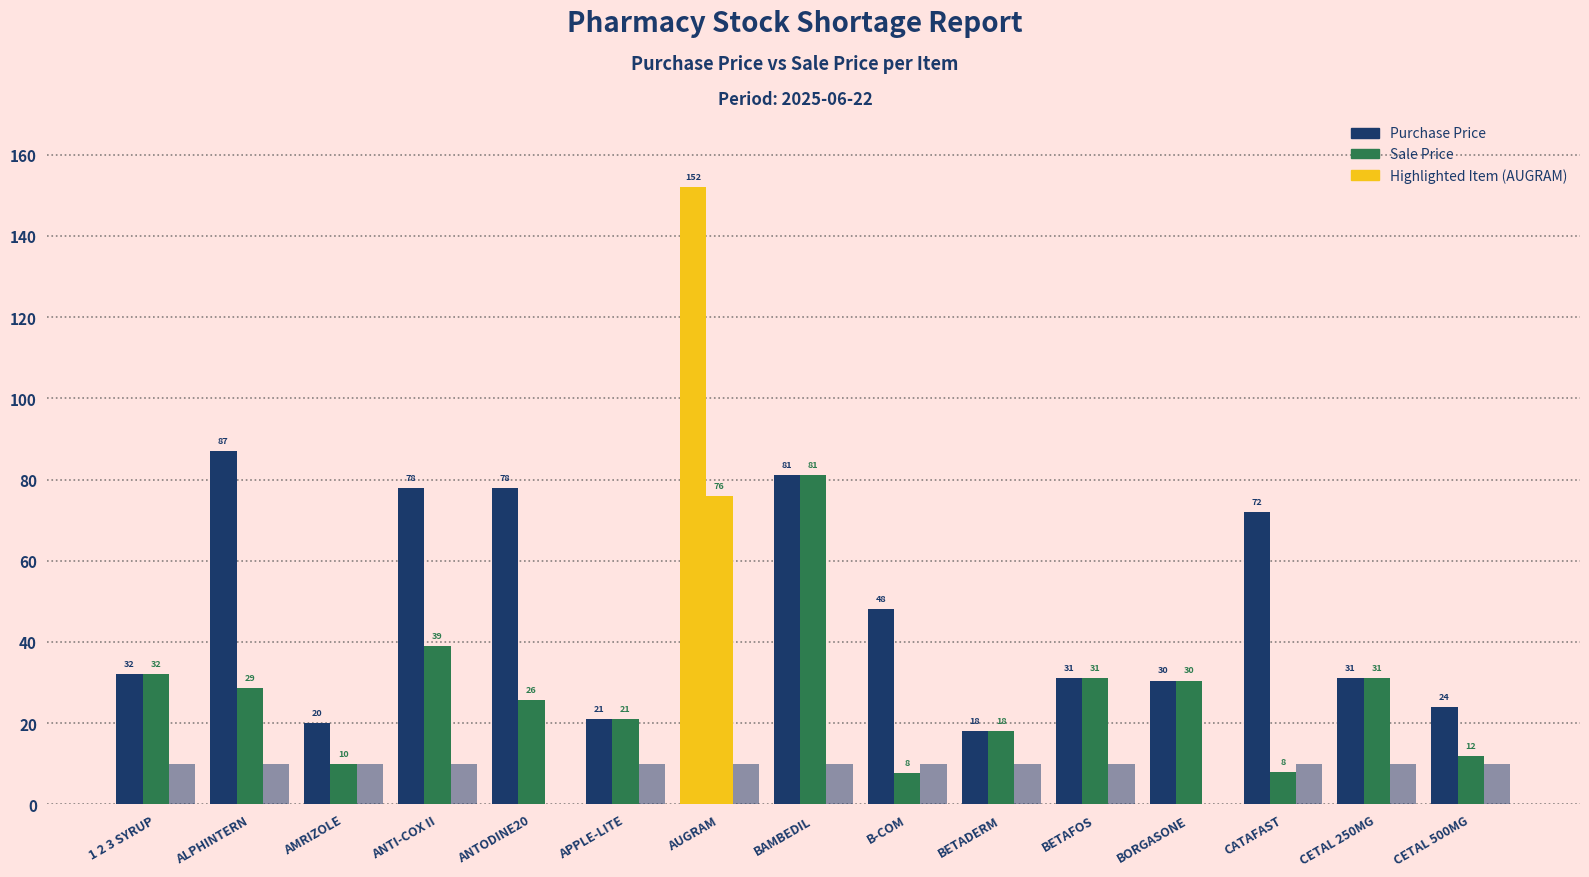

How many distinct data groups are displayed?

3